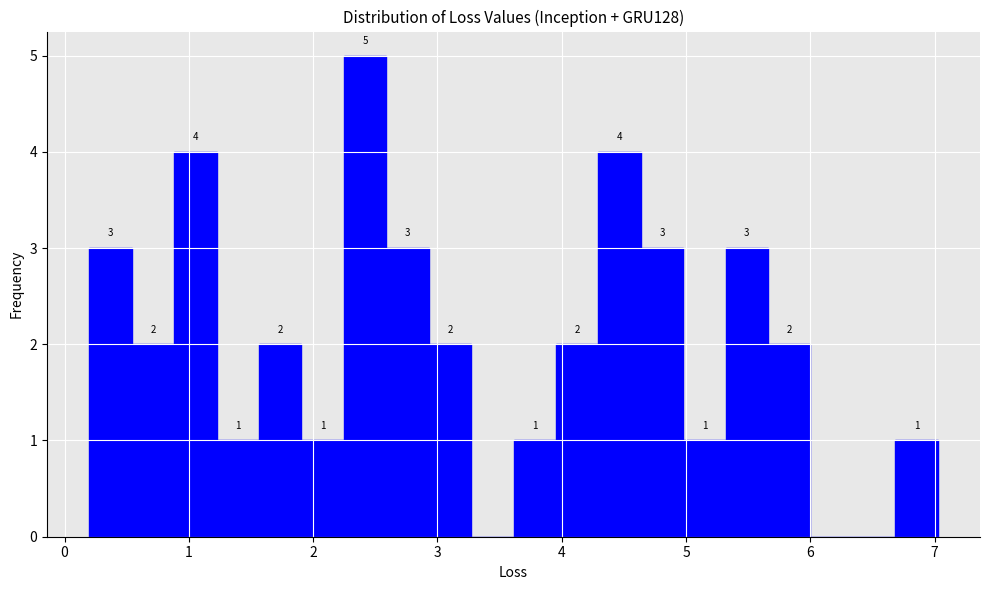

Around what value on the x-axis is the tallest bar? Give the approximate position of its centre, as read against the axis.

2.4